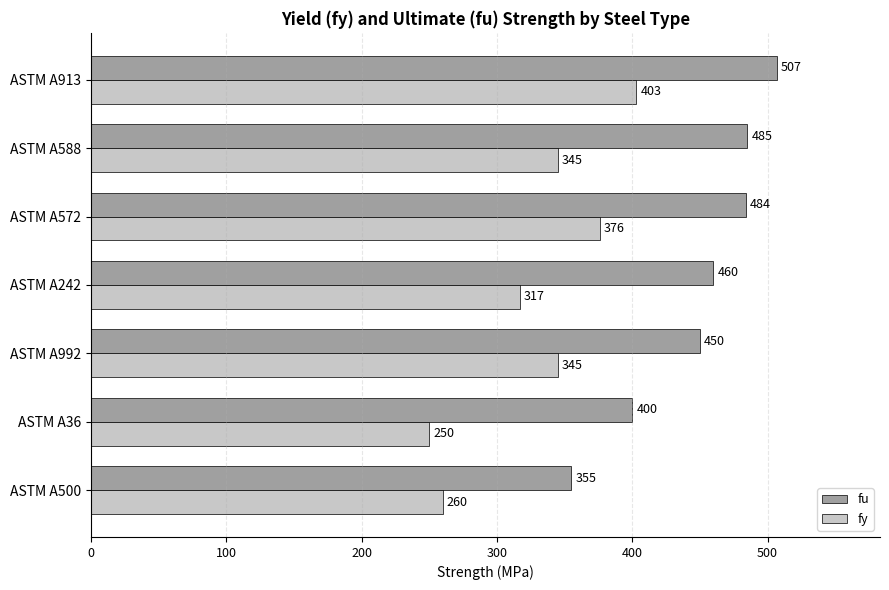

How many distinct data groups are displayed?

2